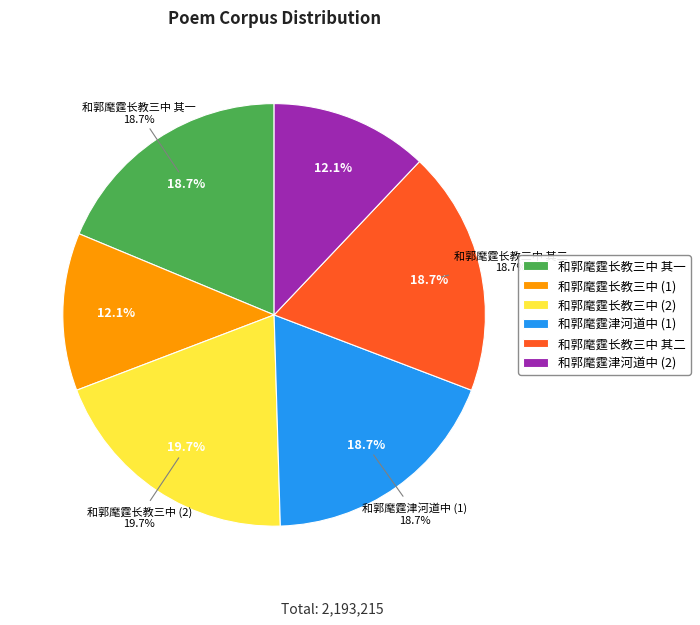

Count the number of slices in the pie.

6